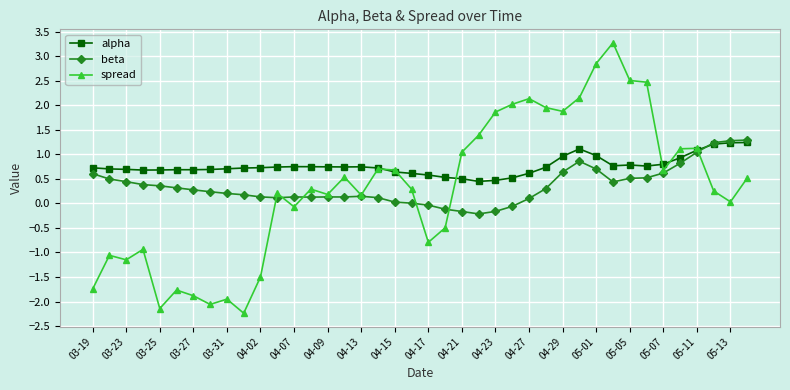

What is the value of the spread point at the 5th from the left?

-2.1